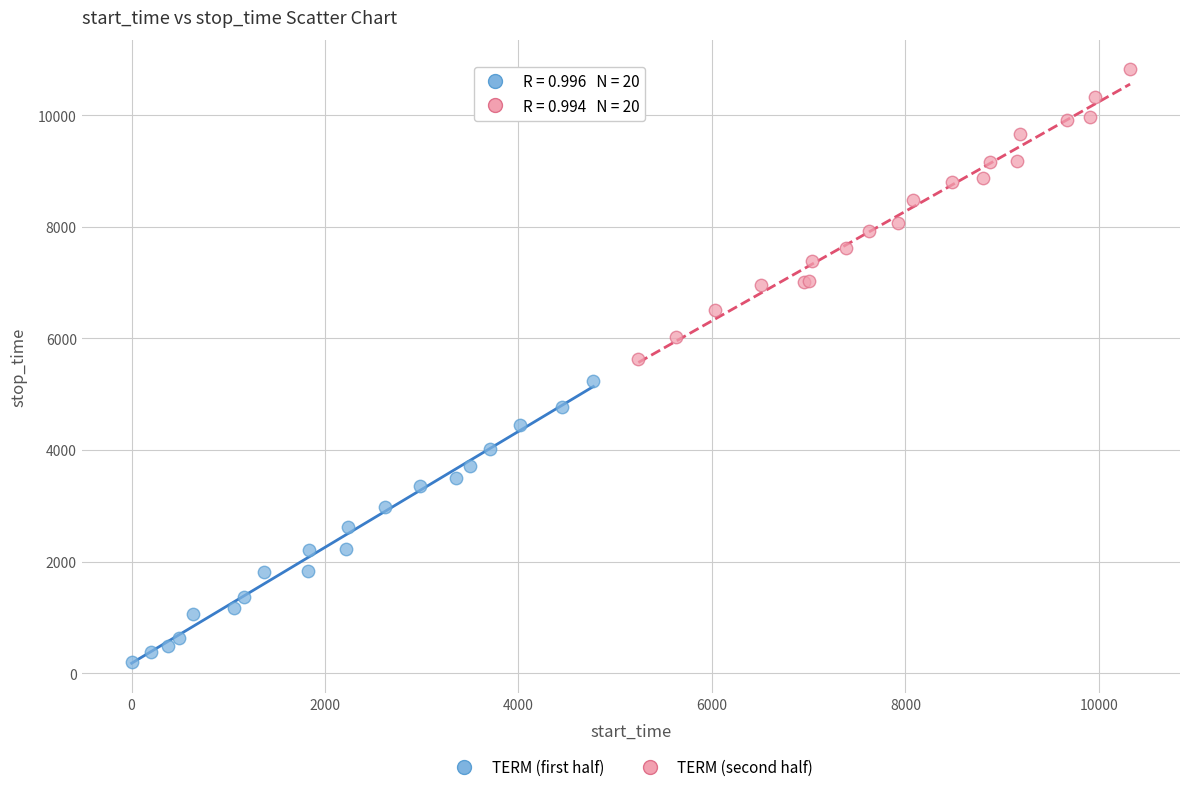

Which series contains the highest Y value?

TERM (second half)